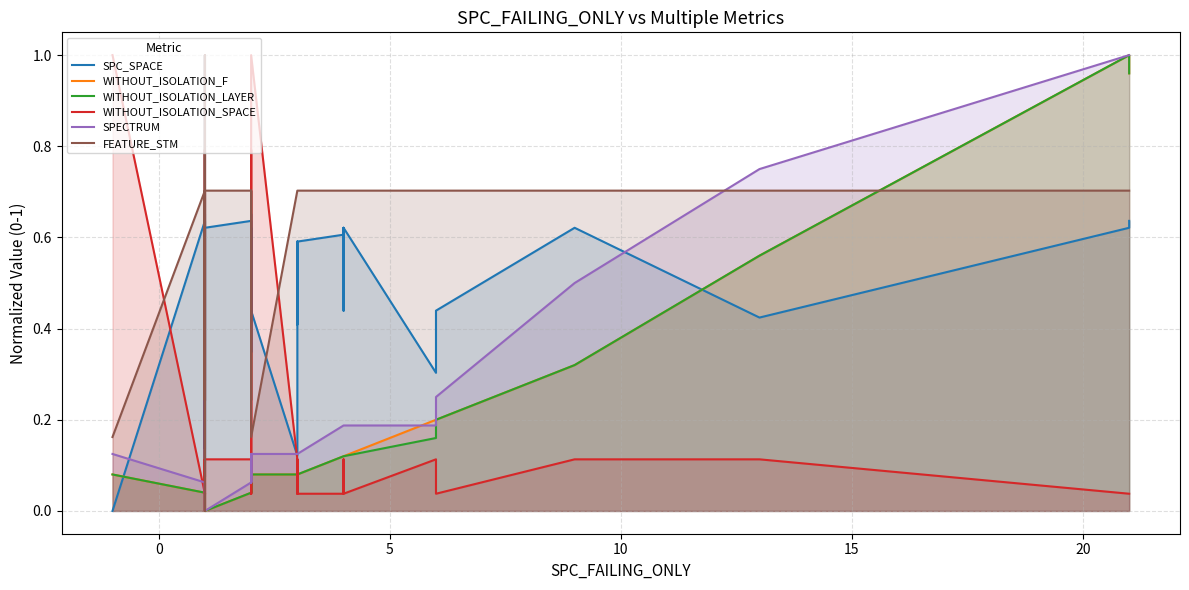

How many positive values does the FEATURE_STM series have?

39